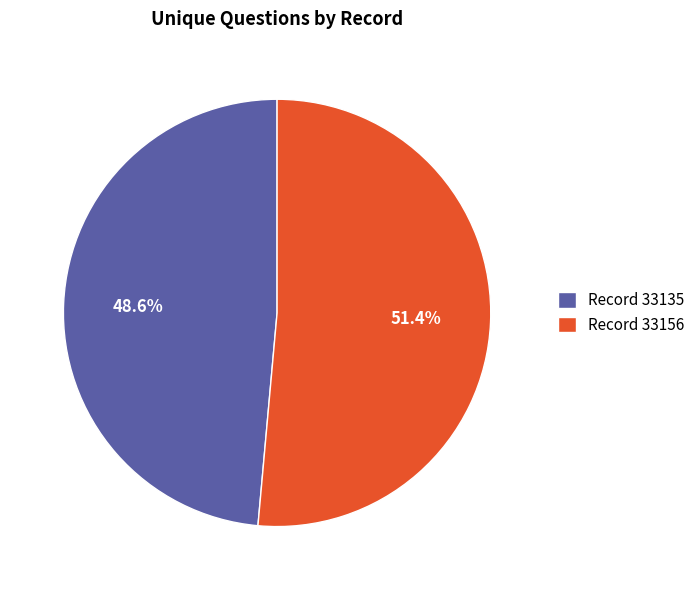

Between Record 33135 and Record 33156, which is larger?

Record 33156